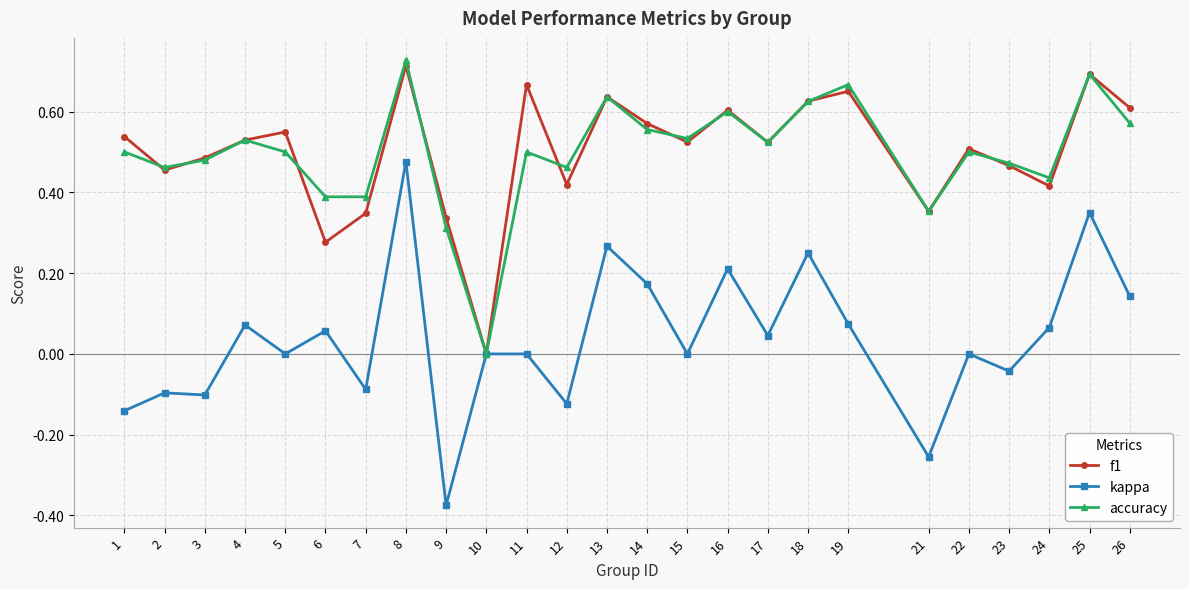

Is it true that f1 equals 0.1 at 16?

False